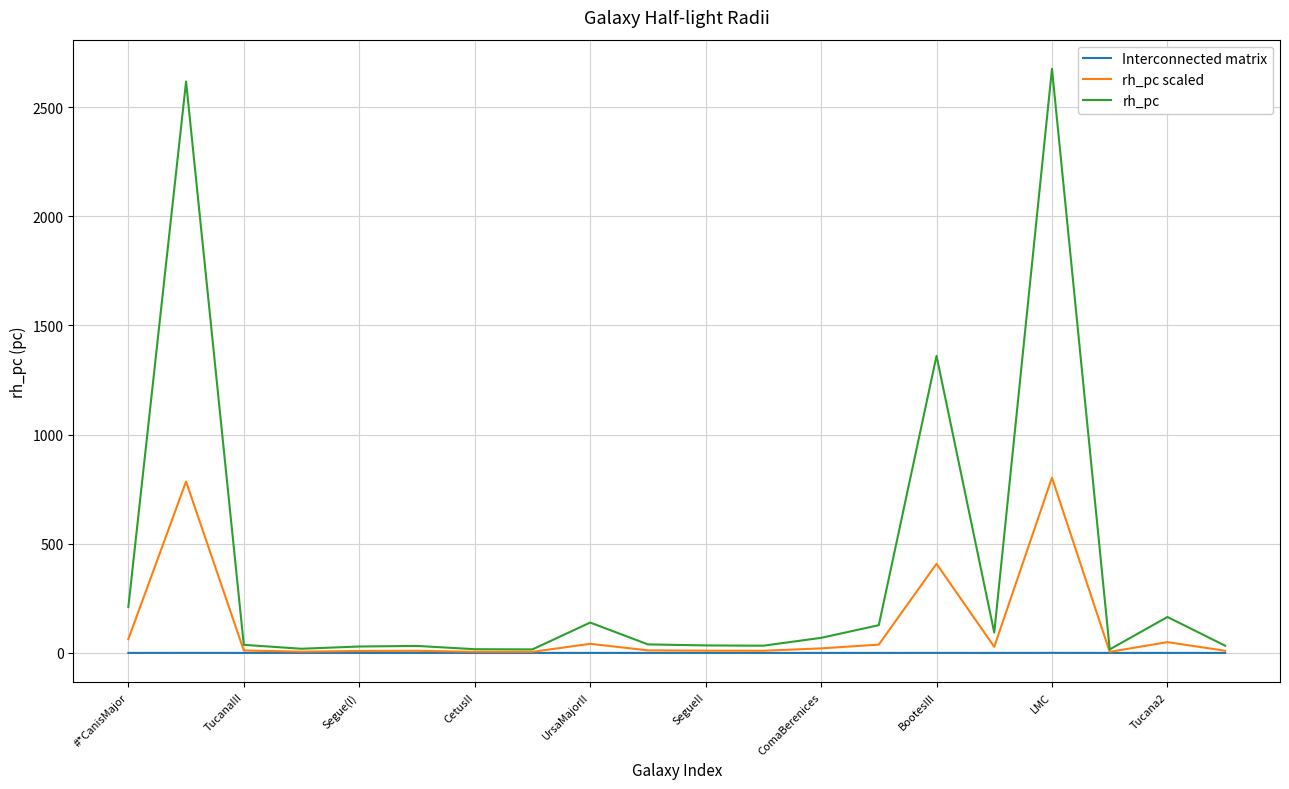

Which series has the largest range (max minus min)?

rh_pc